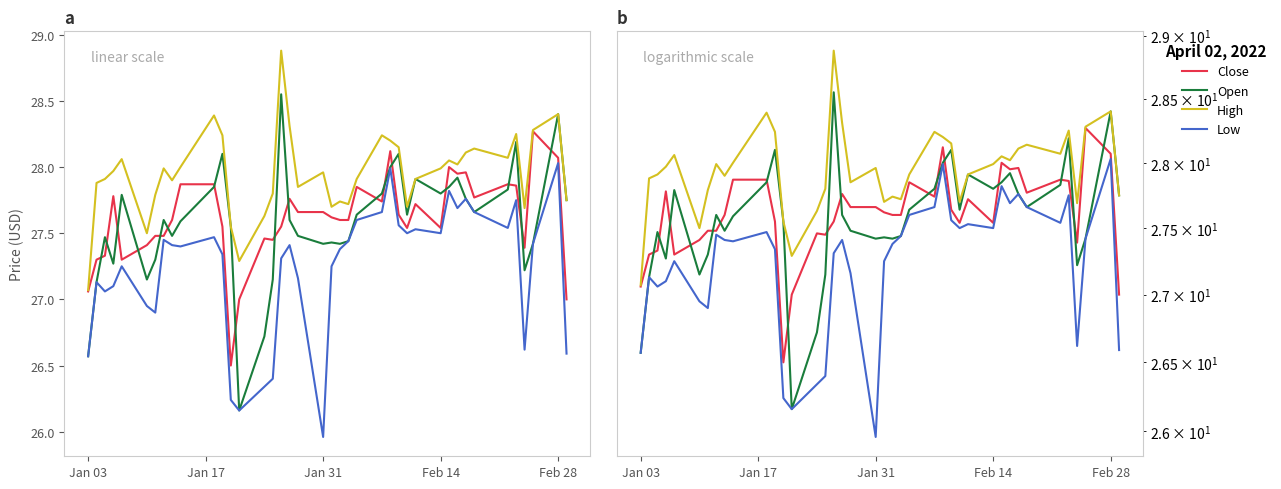

What is the highest value of the Close series?

28.3